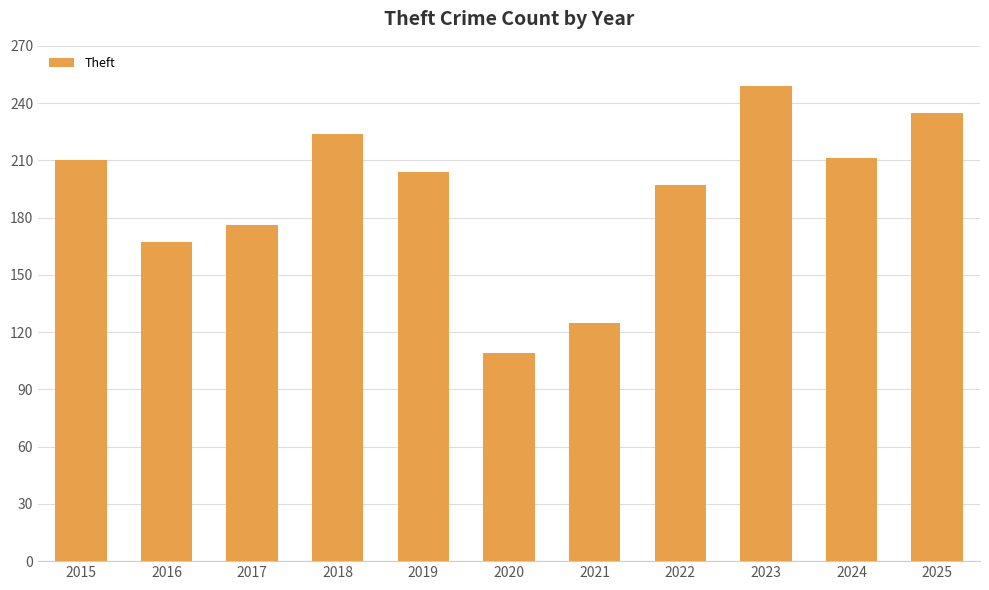

The value at 2024 is 92. True or false?

False